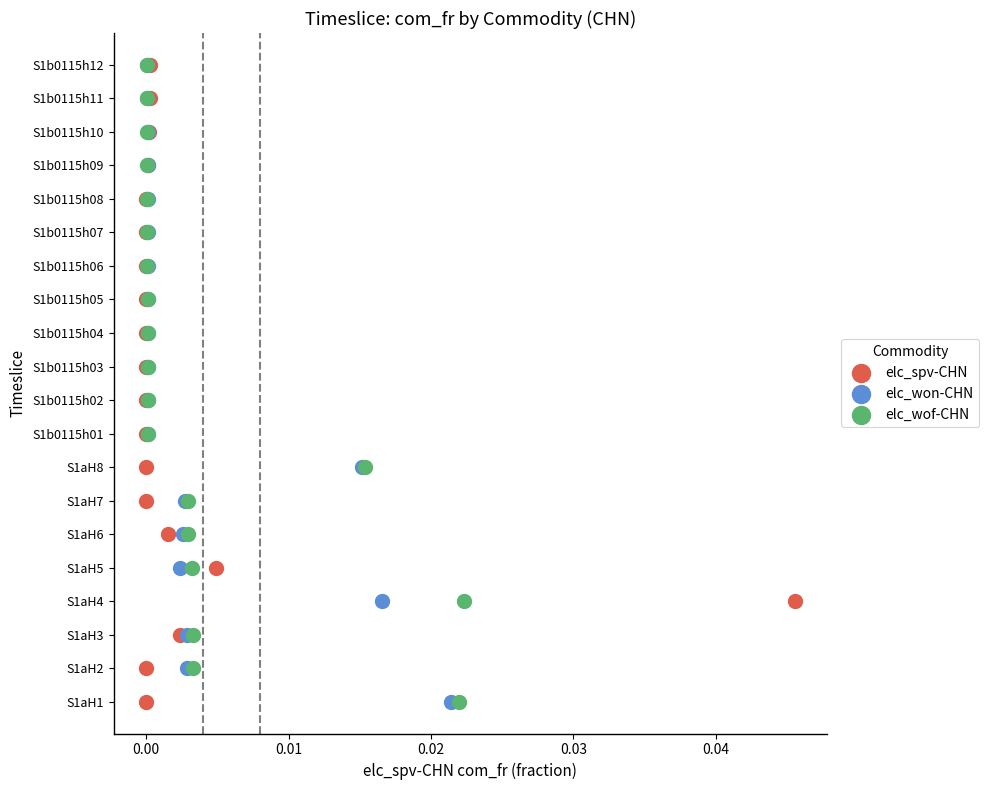

What are all the series names shown in the legend?

elc_spv-CHN, elc_won-CHN, elc_wof-CHN